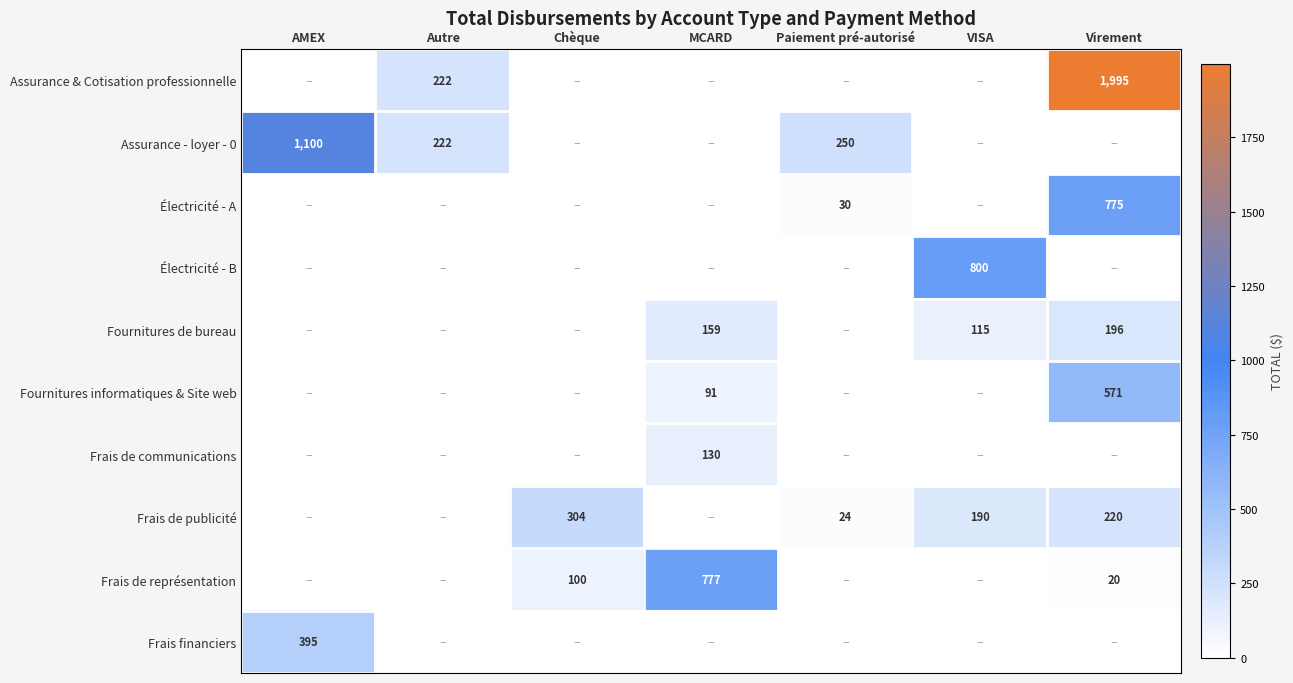

The value of Fournitures de bureau at Virement is 108. True or false?

False